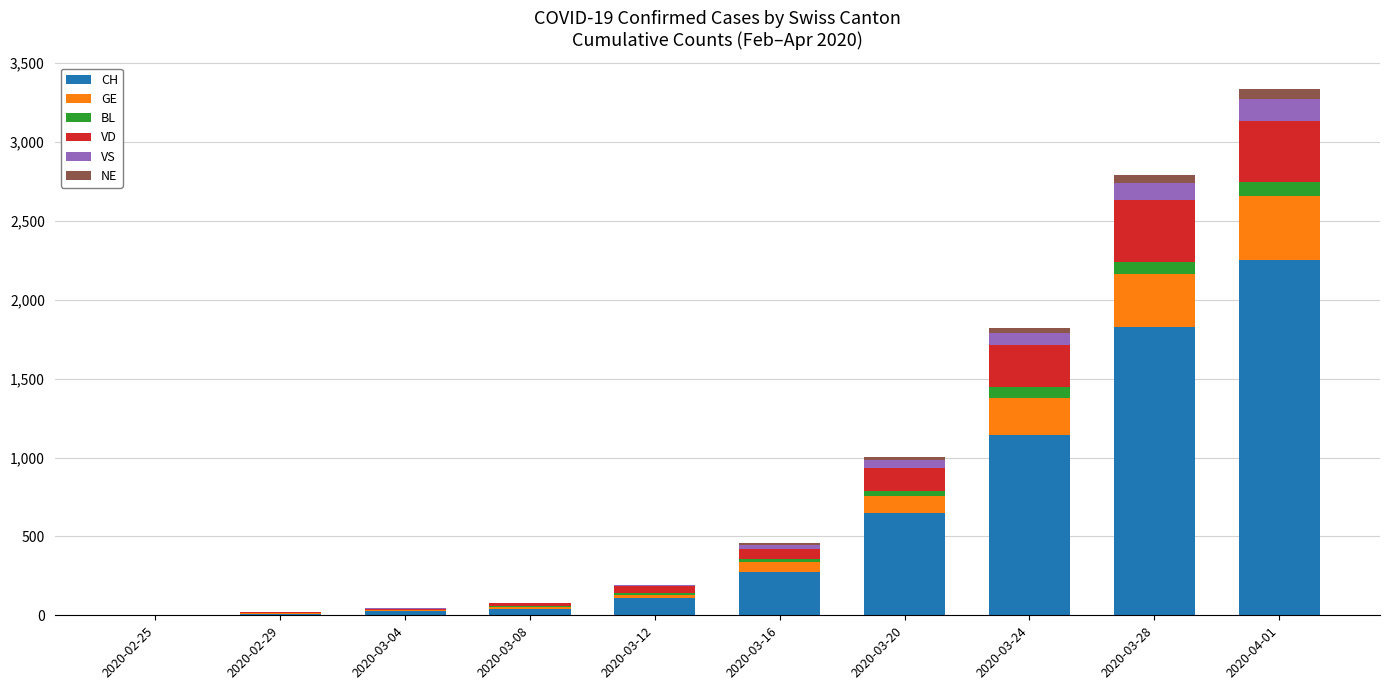

What is the maximum value for CH?

2252